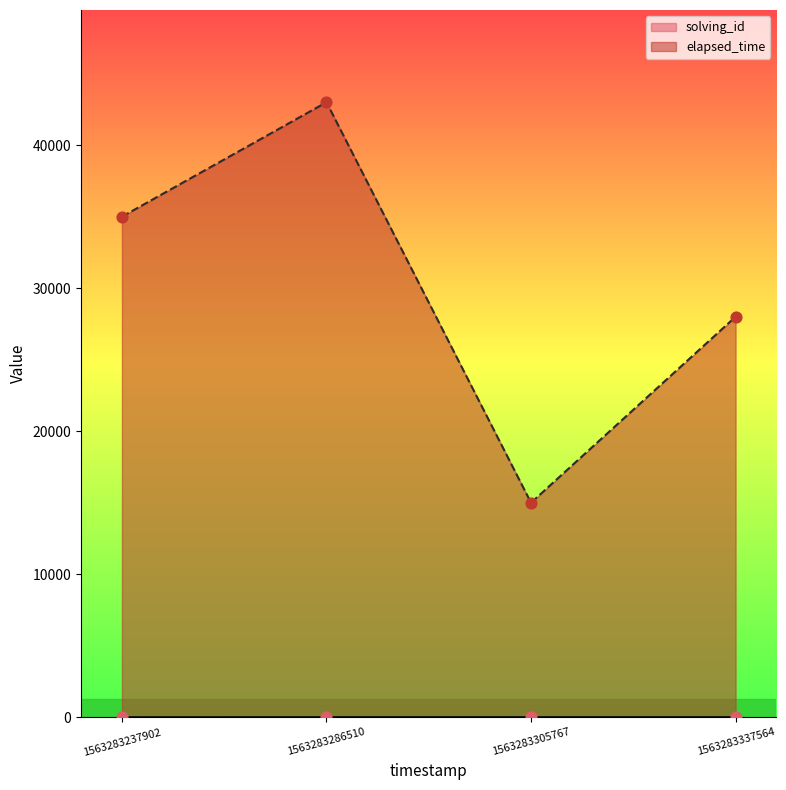

At which category is the sum across all series the highest?

1563283286510